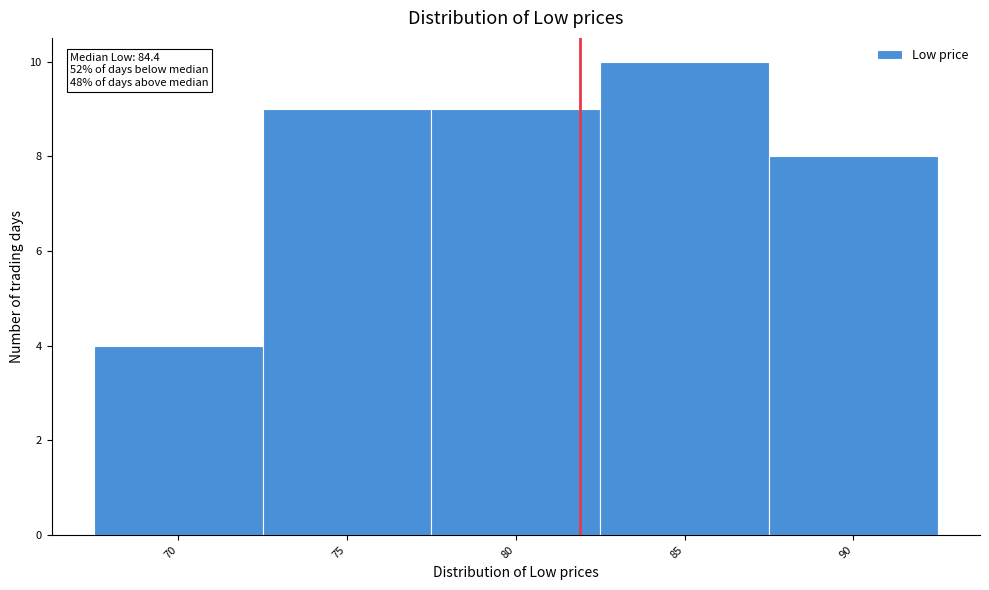

Reading right to left, list all the values displayed in this chart.

90=8	85=10	80=9	75=9	70=4